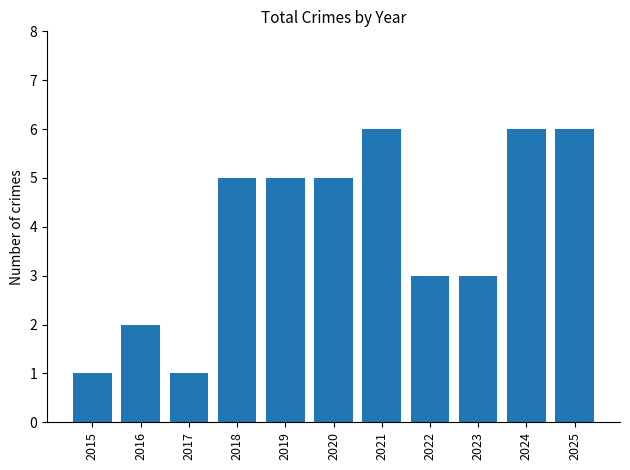

Approximately how many times larger is the value at 2015 compared to 2024?

0.2